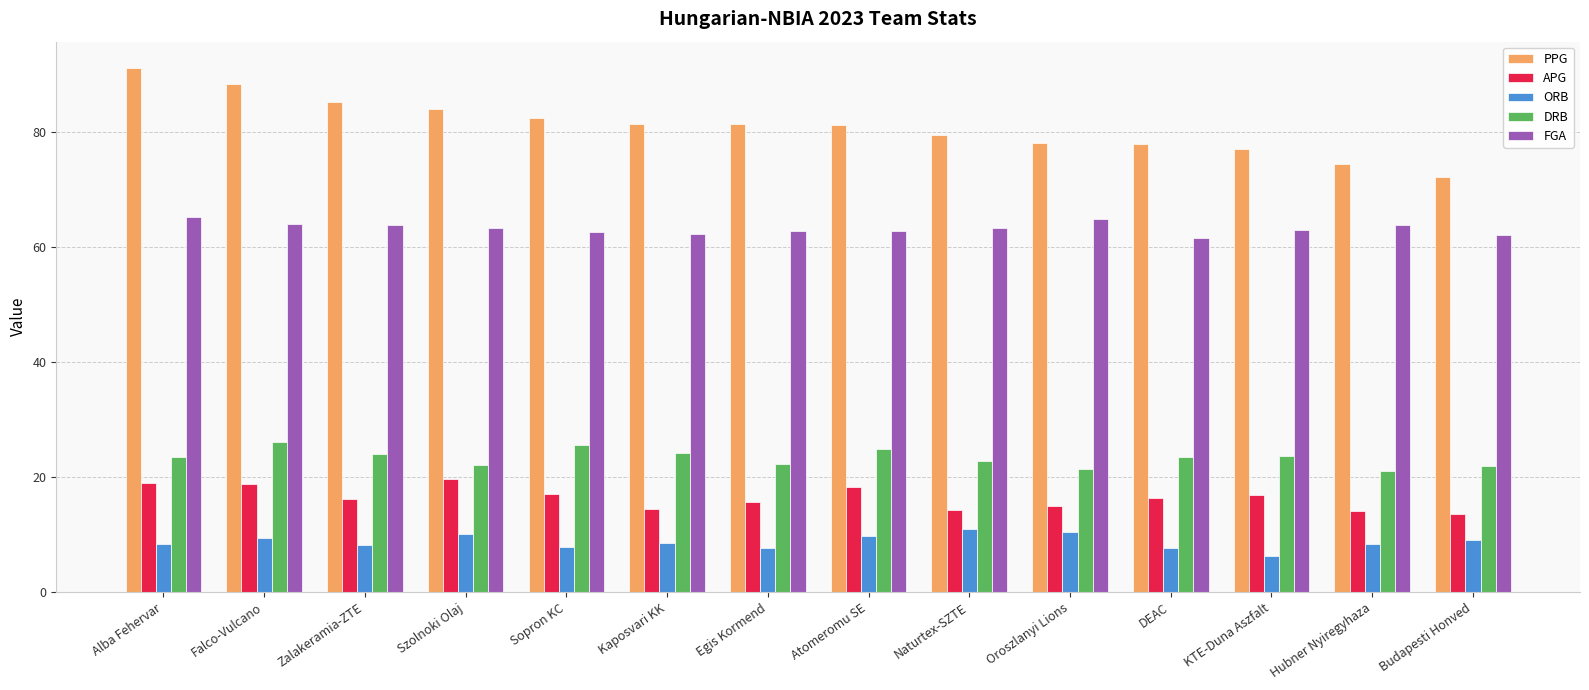

Which series has the widest spread of values?

PPG